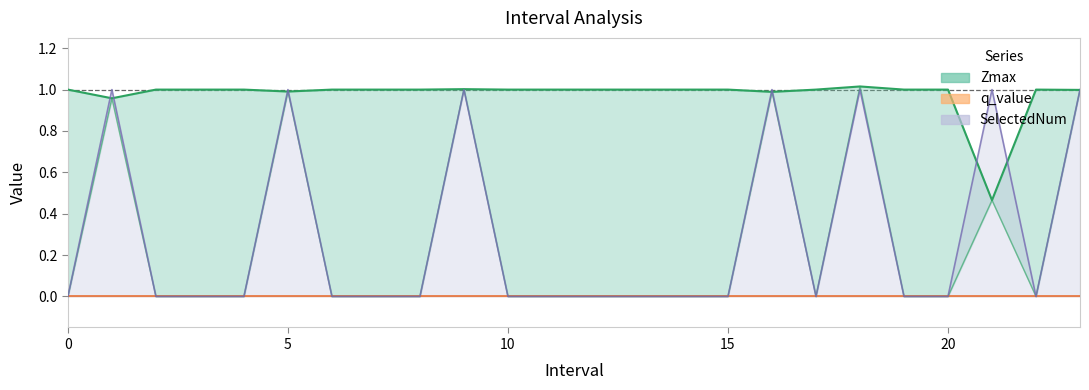

True or false: SelectedNum has a value of 1.0 at 21.

True